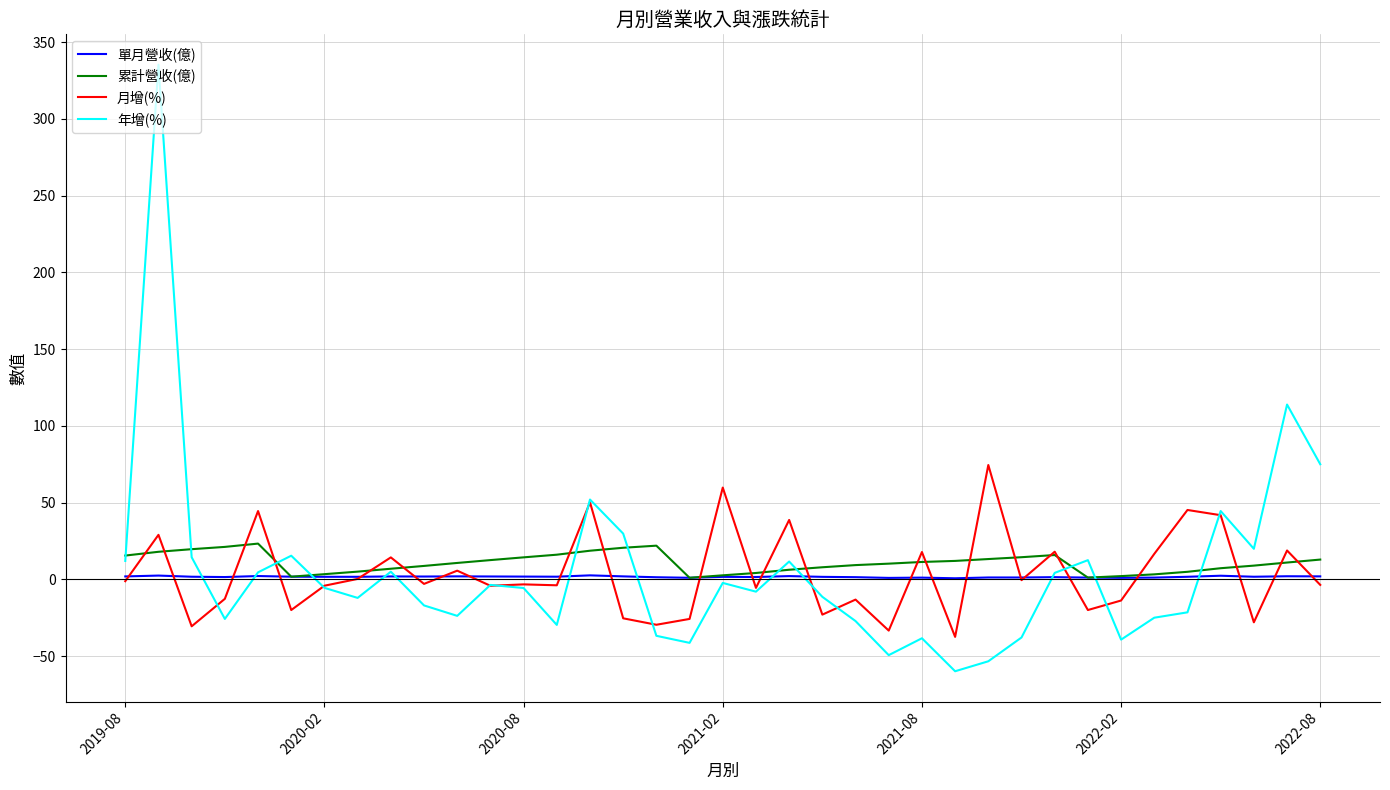

Which series has the largest range (max minus min)?

年增(%)